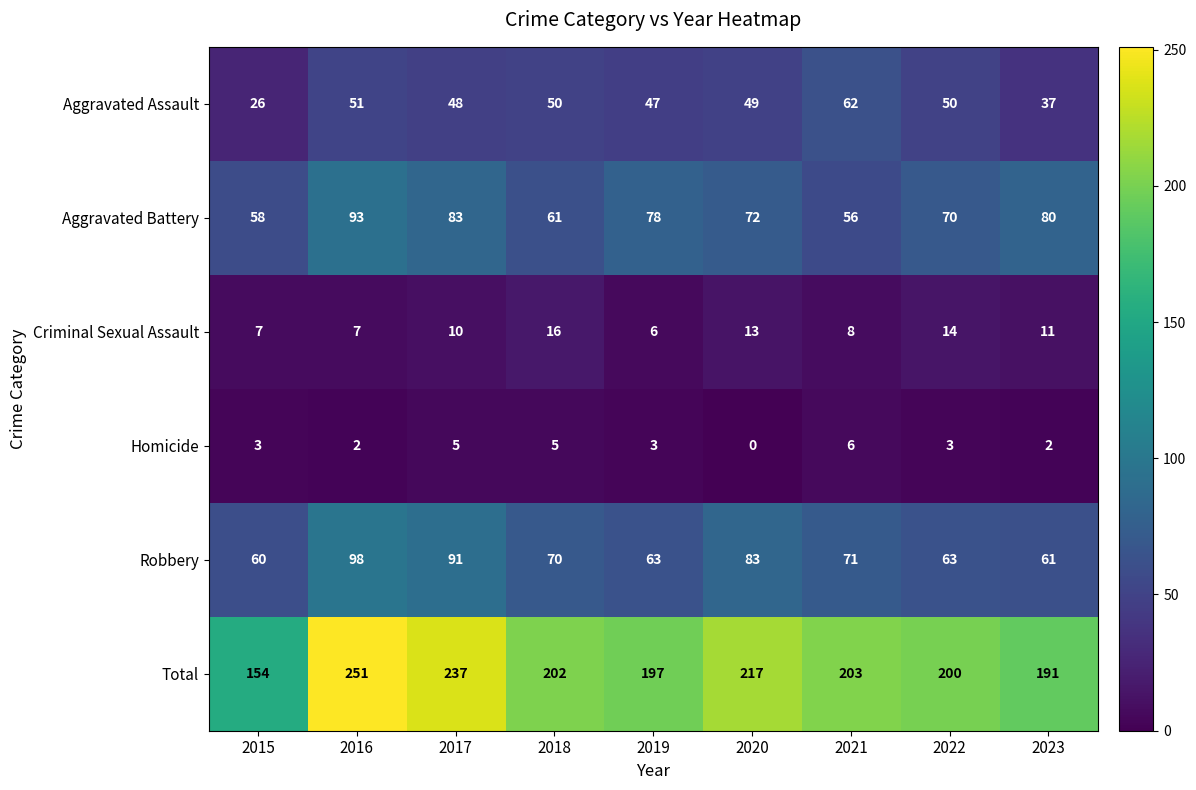

At how many categories does at least one series exceed 117?

9